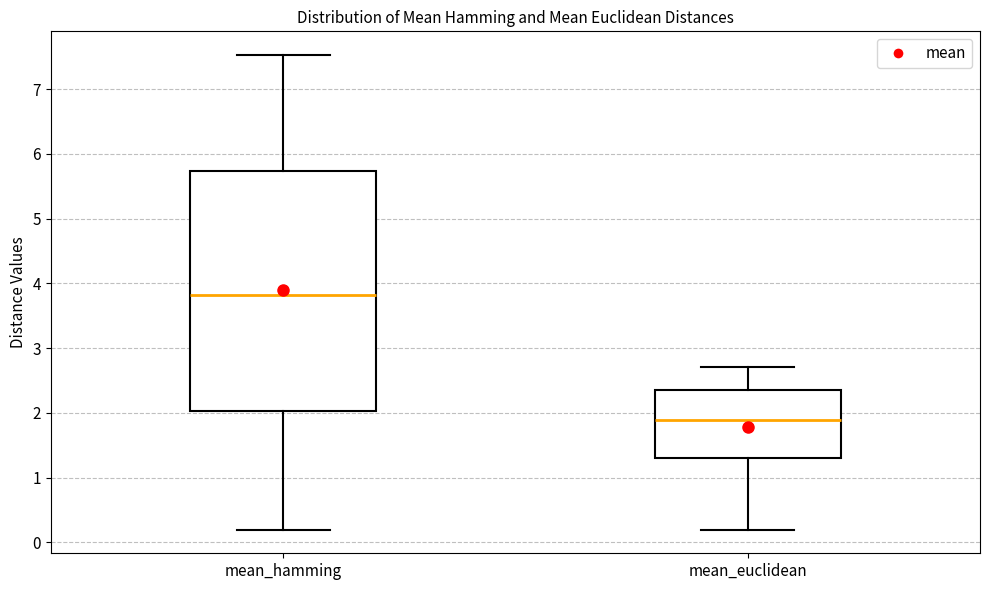

Reading left to right, transcribe this box plot: for each box, give where its median line is, the range the box spans, and where its two whiskers end, as read against the y-axis. The values are not printed on the chart, so give them approximately, as read against the axis.

mean_hamming: median 3.8, box 2.0 to 5.7, whiskers 0.2 to 7.5
mean_euclidean: median 1.9, box 1.3 to 2.3, whiskers 0.2 to 2.7